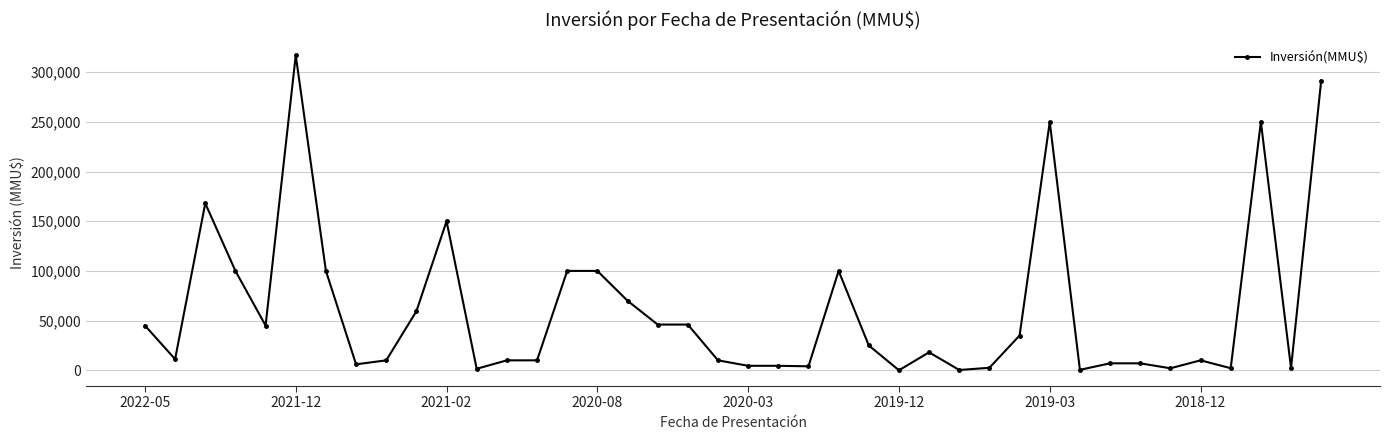

True or false: there are more than 0 points higher than both neighbors.

True